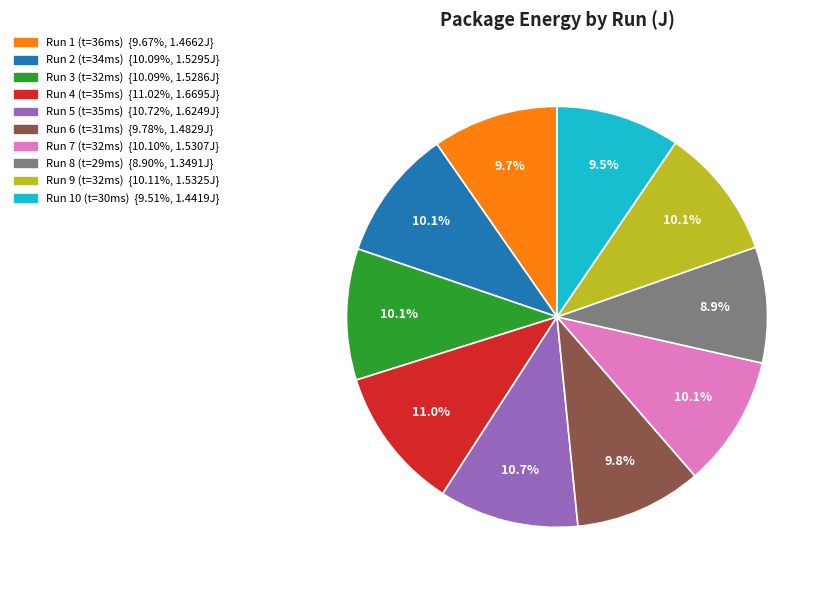

Rank the categories by value from highest to lowest.

35, 35, 32, 32, 34, 32, 31, 36, 30, 29